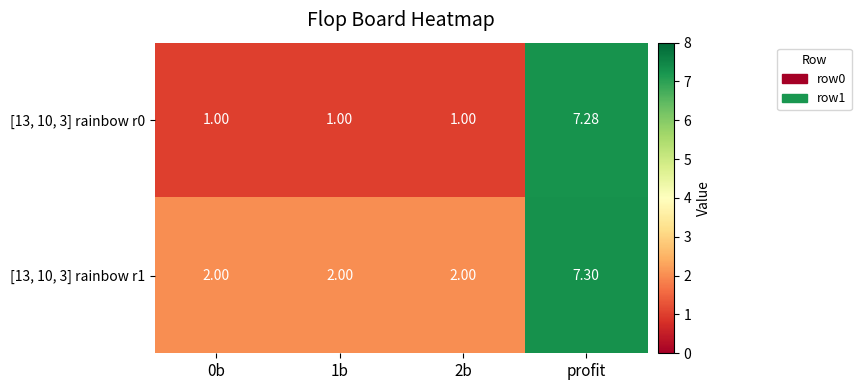

At which category is the sum across all series the highest?

profit